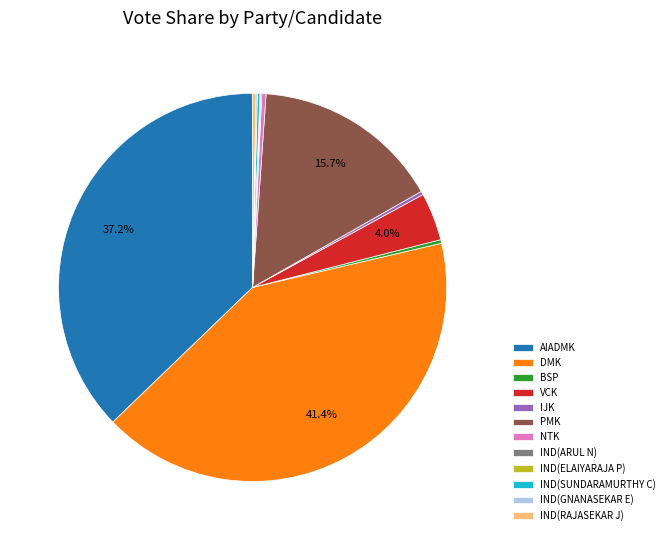

Combined, do IJK and BSP account for over 50%?

No